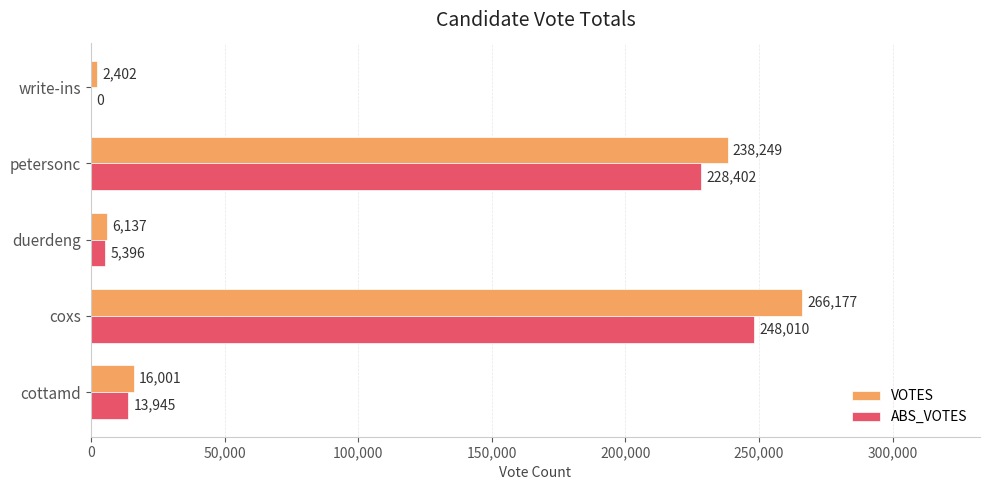

Which category has the highest value across all series?

coxs